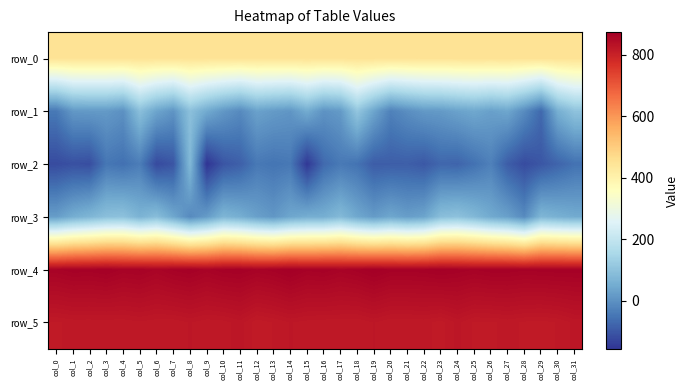

True or false: row_4 has a value of 1299.1 at col_16.

False